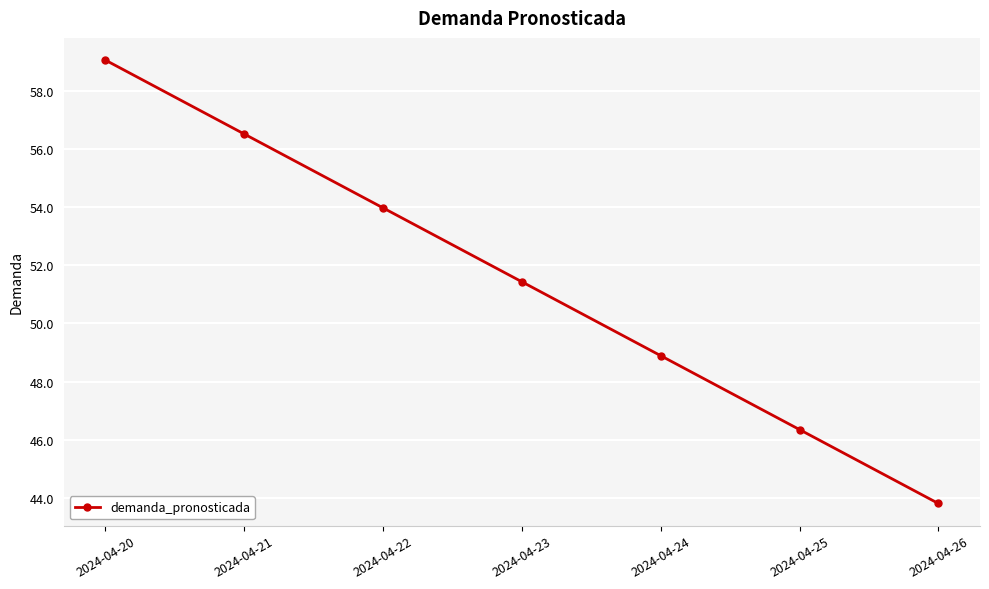

What is the average value?

51.4